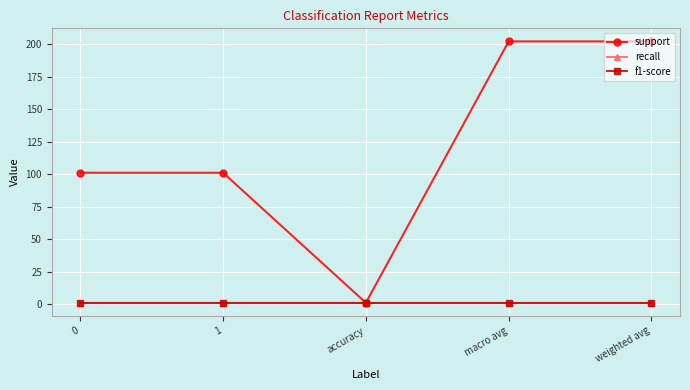

True or false: recall and f1-score intersect in this chart.

False